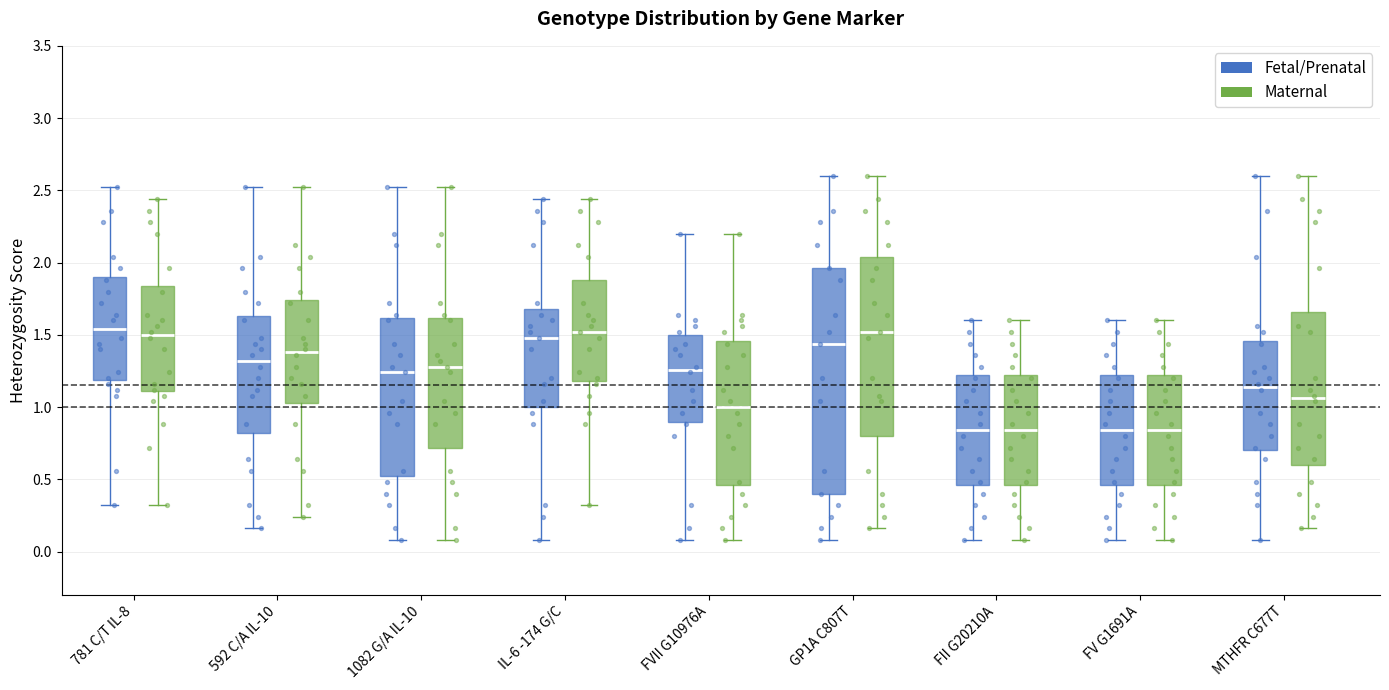

Where does the upper whisker of the box for FII G20210A (Fetal/Prenatal) end on the y-axis? The values are not printed on the chart, so give them approximately, as read against the axis.

1.60